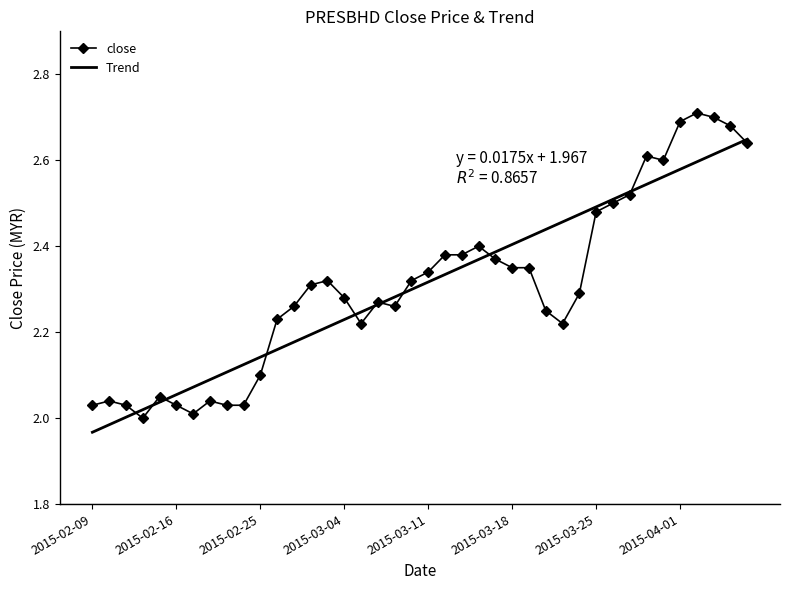

List the series in order of their overall mean, highest first.

close, Trend